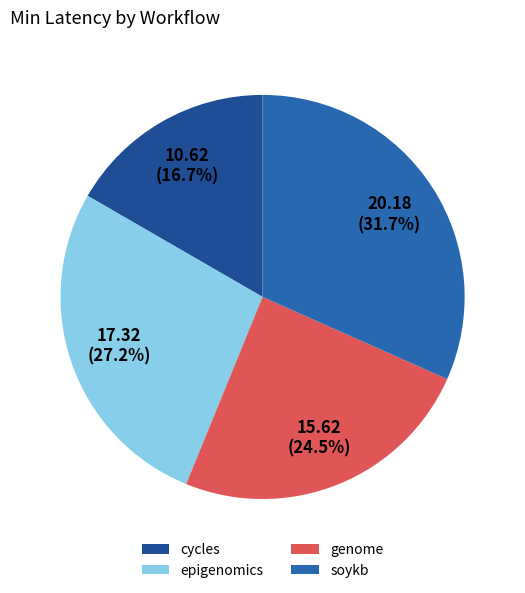

To the nearest percent, what portion does genome represent?

25%